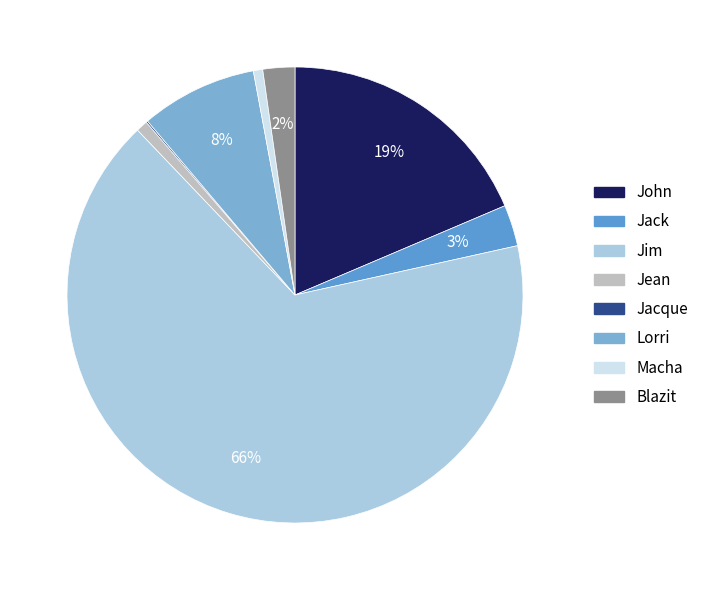

What is the change in value from Jean to Lorri?

+1381600